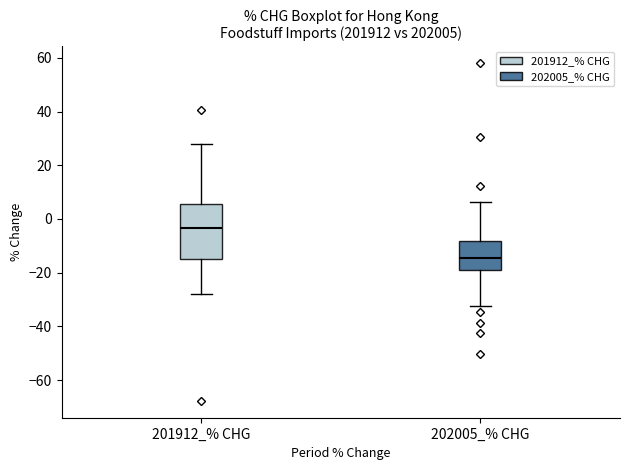

Comparing the boxes themselves (not the whiskers), which one is the tallest?

201912_% CHG